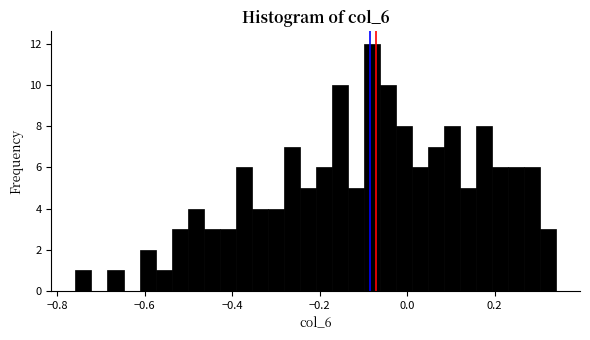

Around what value on the x-axis is the tallest bar? Give the approximate position of its centre, as read against the axis.

-0.08